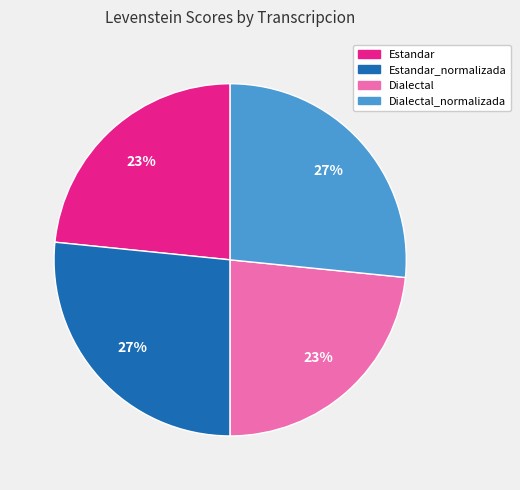

To the nearest percent, what is the average slice percentage?

25%